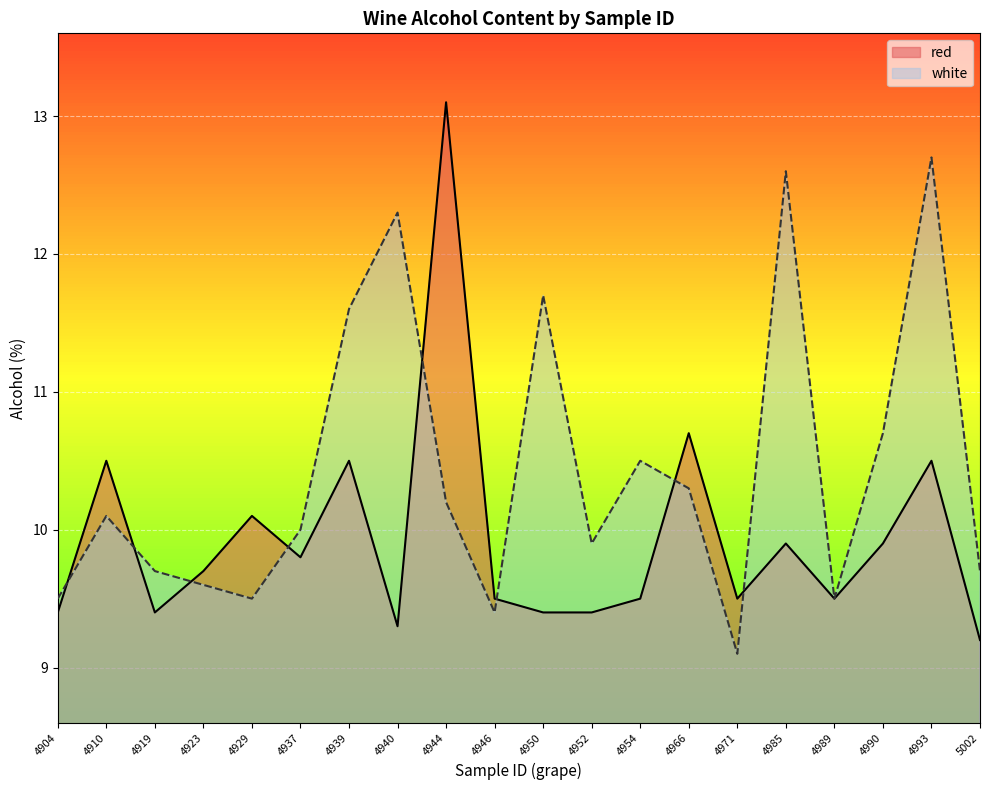

In red, how many points are lower than both neighbors (excluding endpoints)?

5